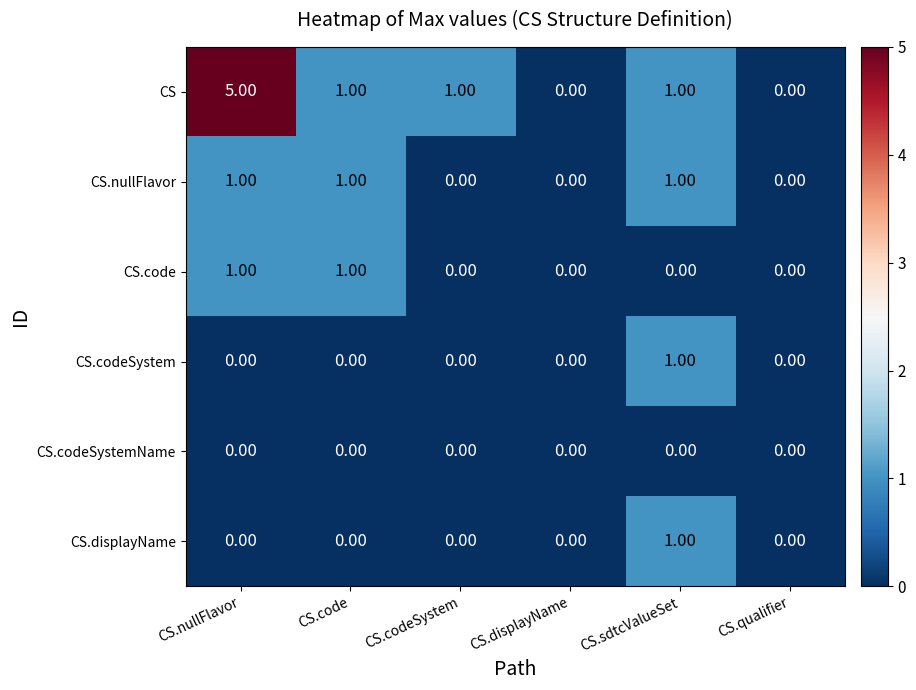

What is the greatest value displayed?

5